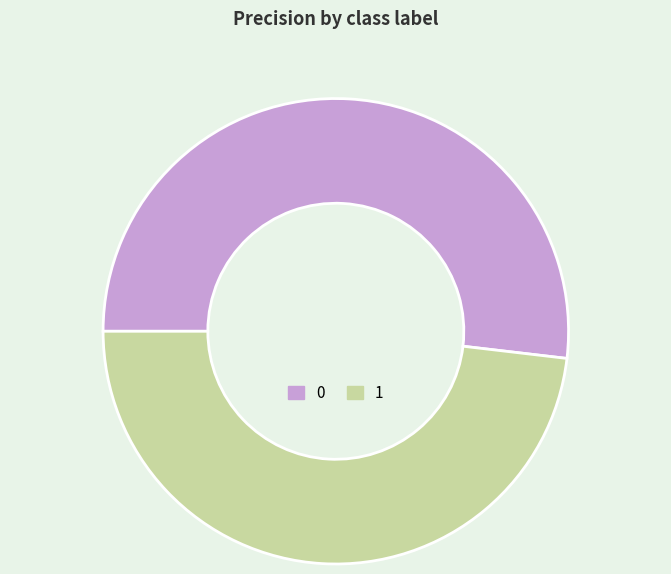

Is the sum of 1 and 0 greater than half?

Yes